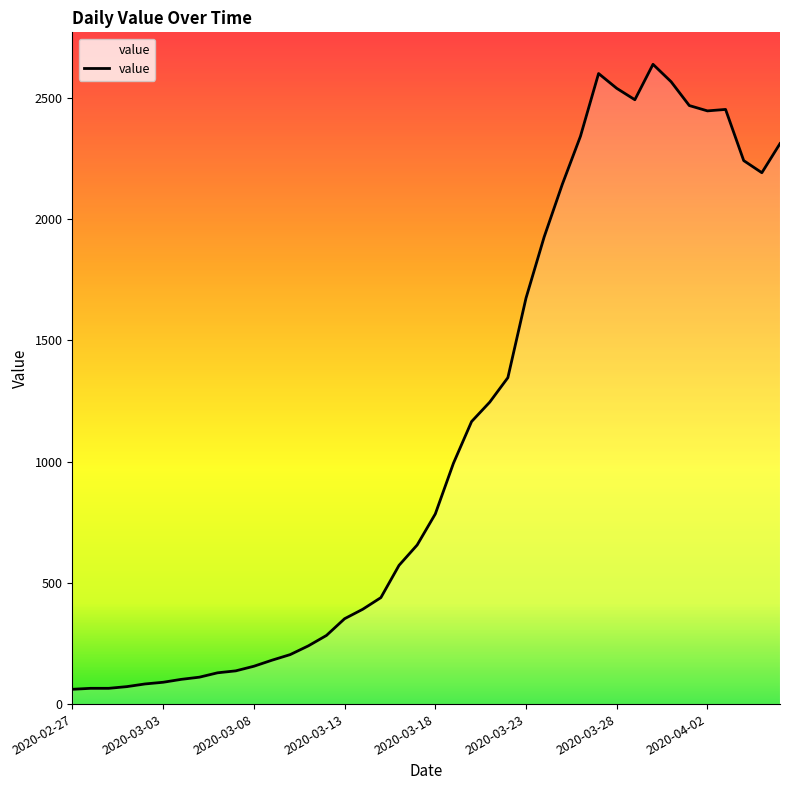

What is the difference between the maximum and minimum values?

2577